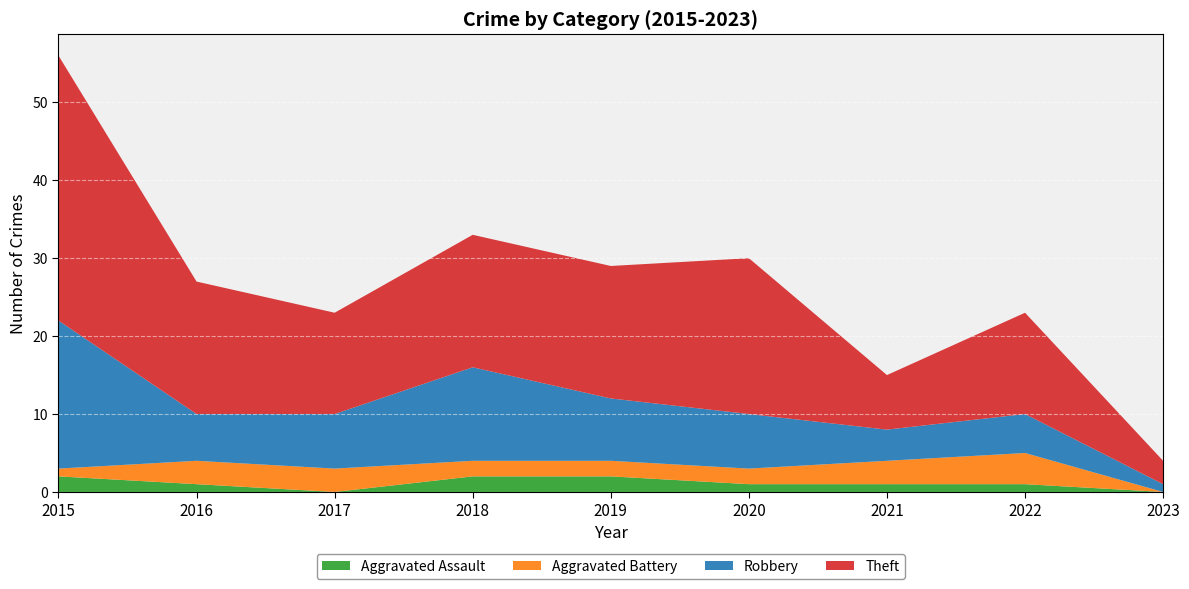

Reading right to left, transcribe all the data shown in this chart.

Aggravated Assault: 0	1	1	1	2	2	0	1	2
Aggravated Battery: 0	4	3	2	2	2	3	3	1
Robbery: 1	5	4	7	8	12	7	6	19
Theft: 3	13	7	20	17	17	13	17	34